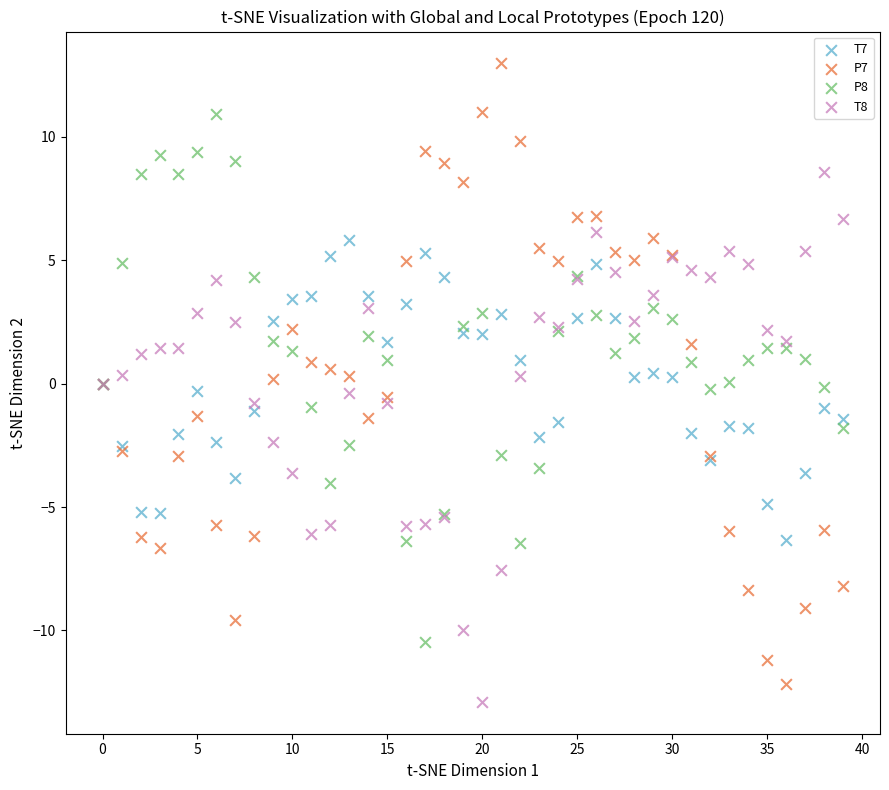

Which series contains the highest Y value?

P7